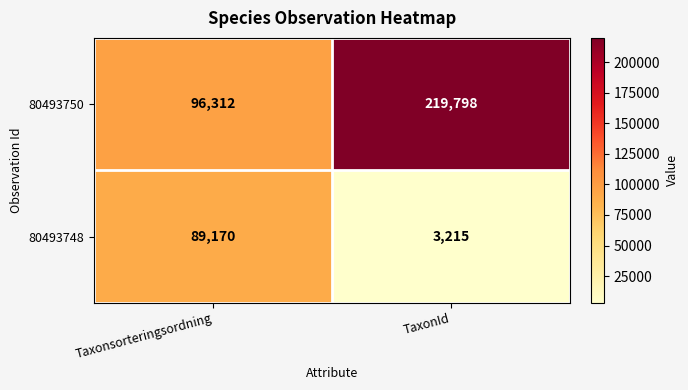

Where is 80493750 nearest to the value 158055?

Taxonsorteringsordning